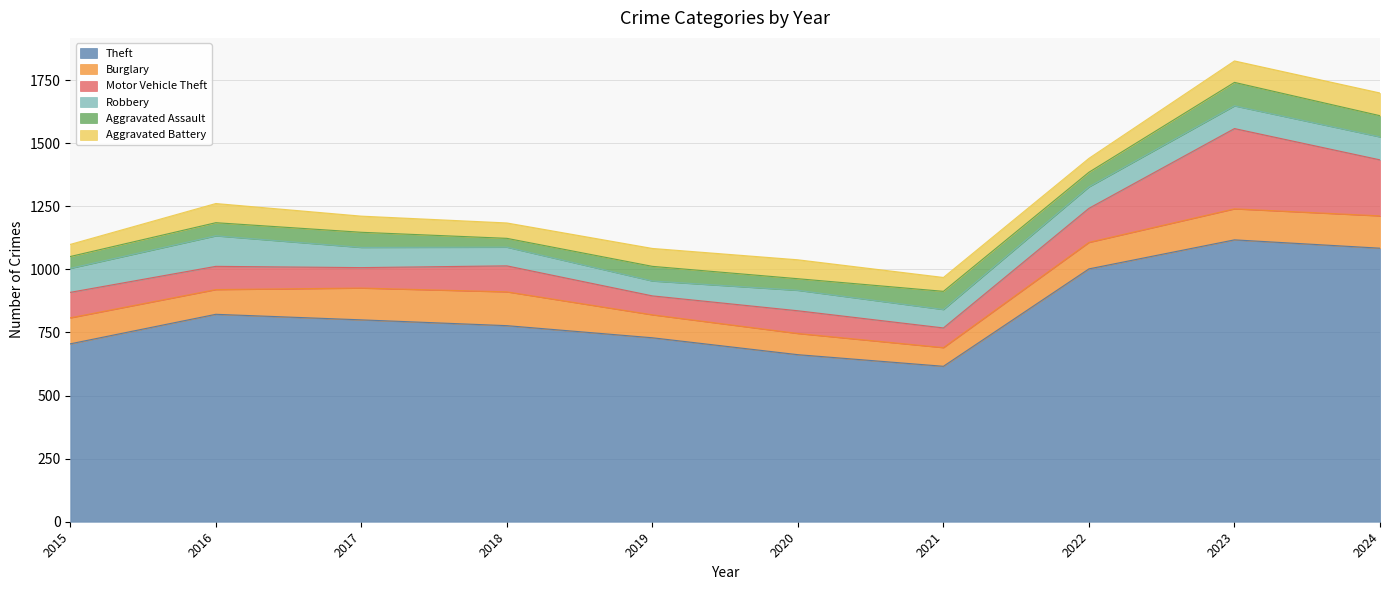

True or false: Motor Vehicle Theft has a value of 92 at 2016.

True